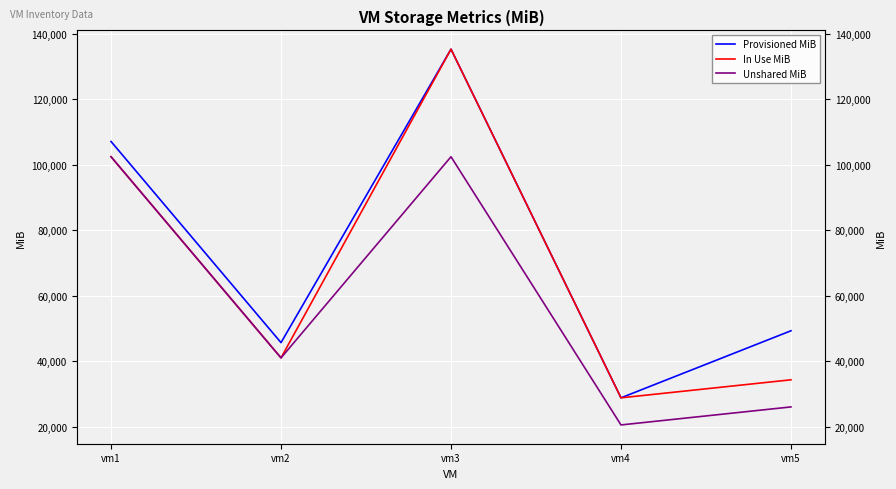

What is the maximum value for In Use MiB?

135255